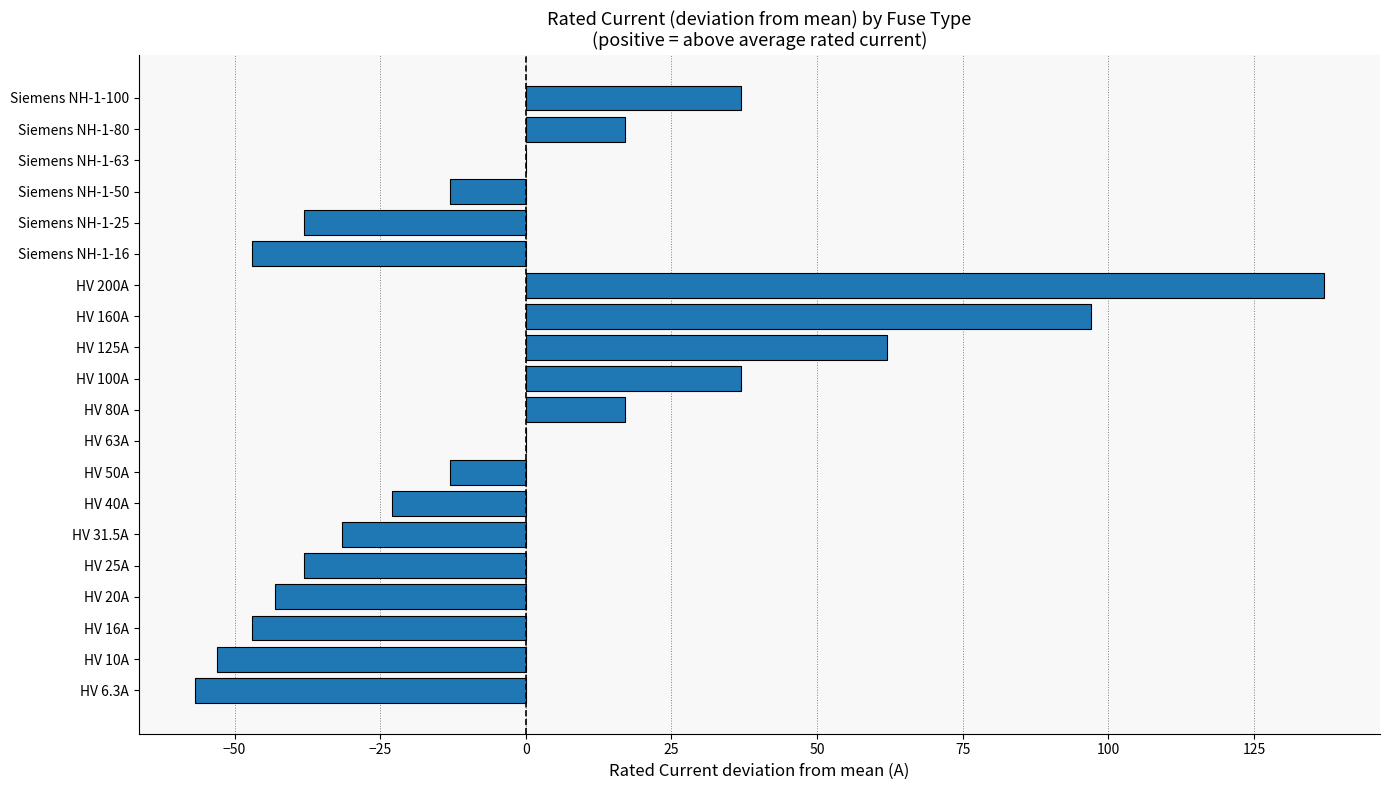

What is the change in value from HV 16A to HV 200A?

+184.0